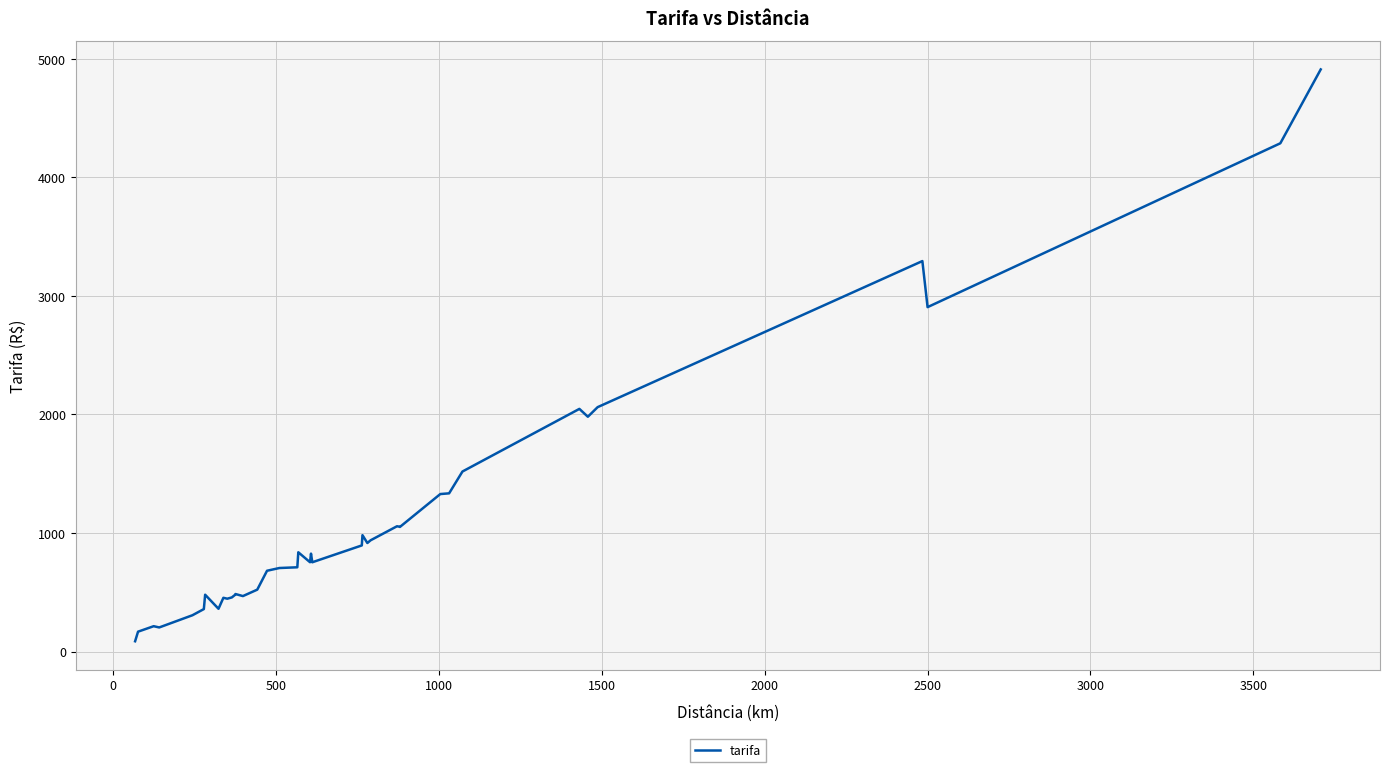

What is the maximum value shown in the chart?

4911.1